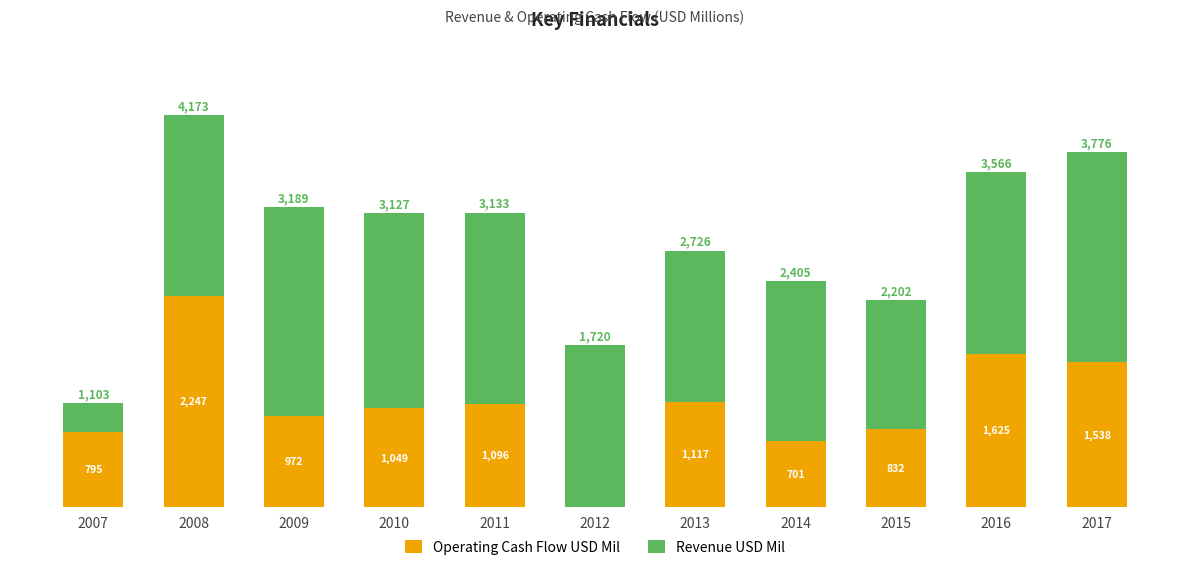

At how many categories does at least one series exceed 1192?

10